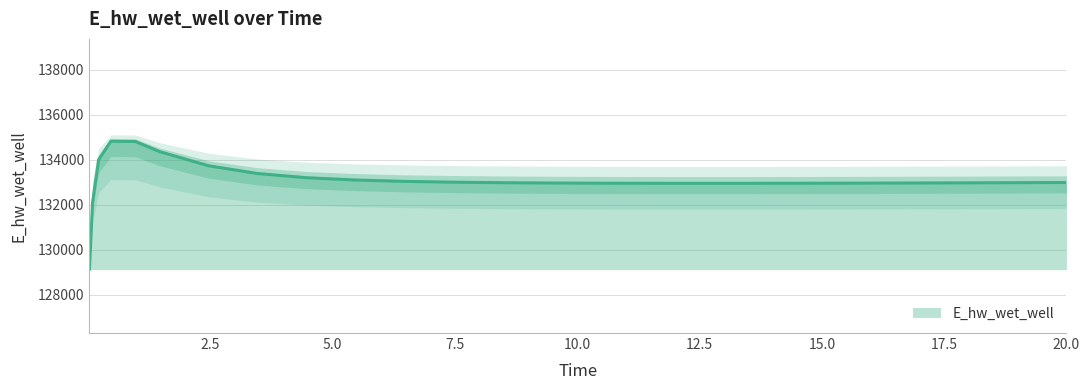

How many lines are shown in the chart?

1